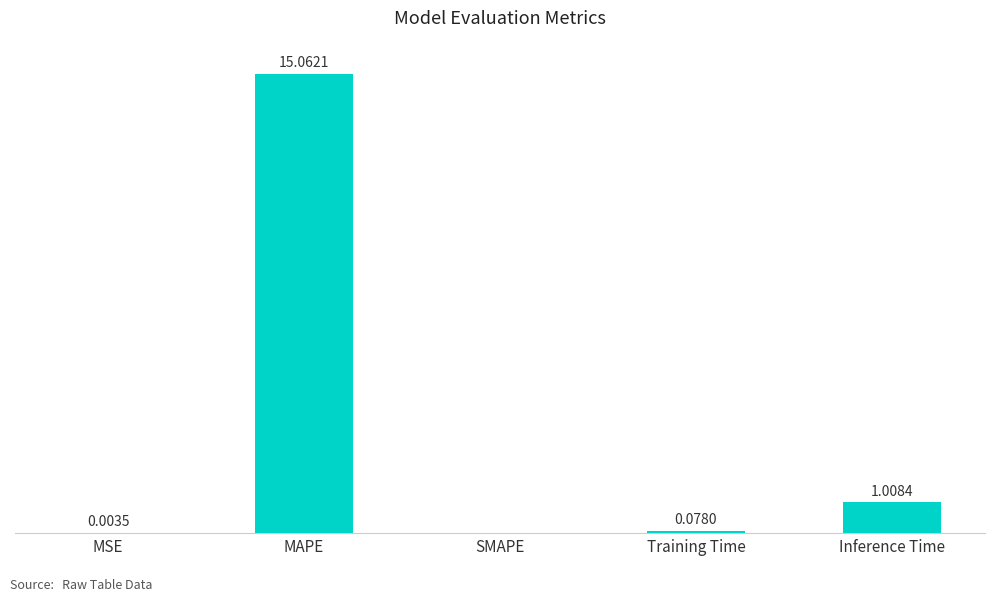

Which has a higher value, MSE or Inference Time?

Inference Time